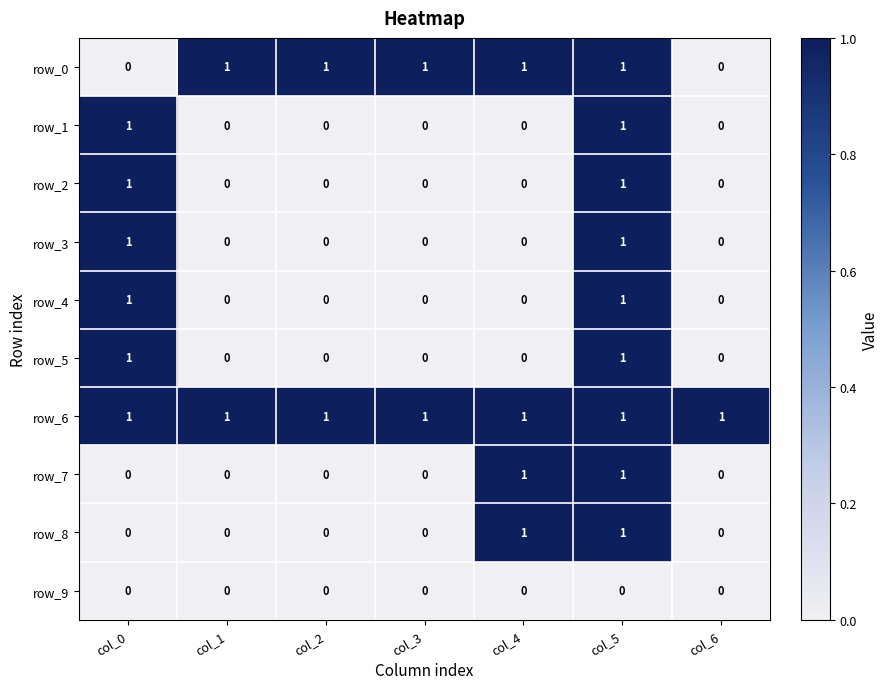

At which category is the sum across all series the highest?

col_5